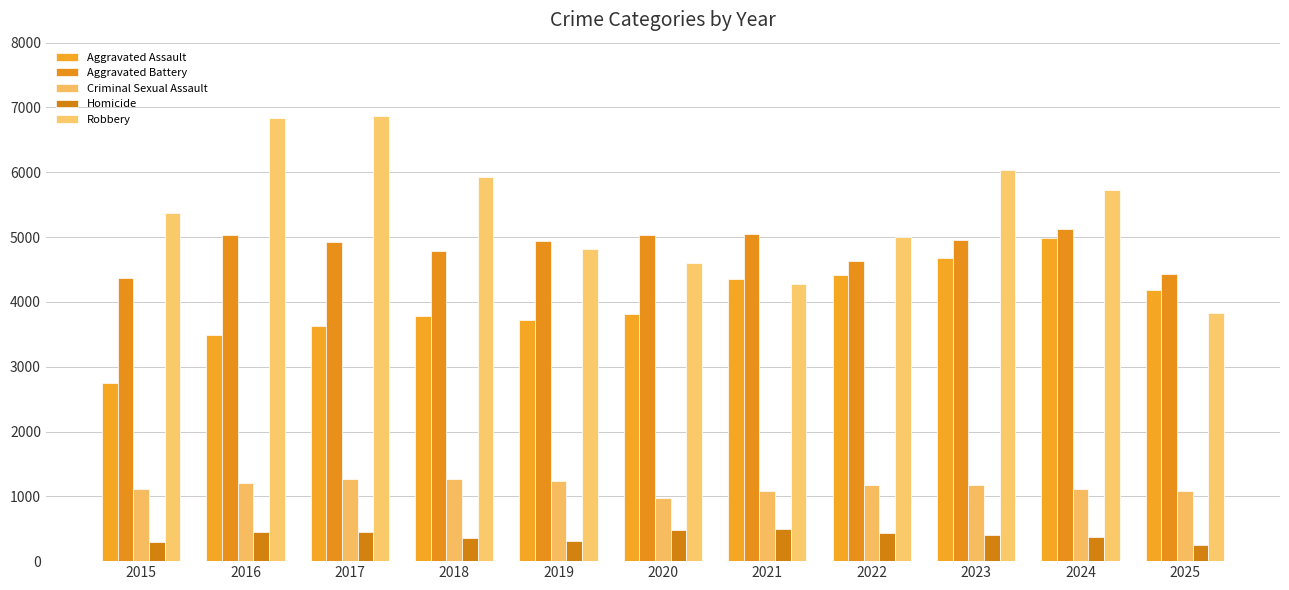

What is the highest value of the Homicide series?

496